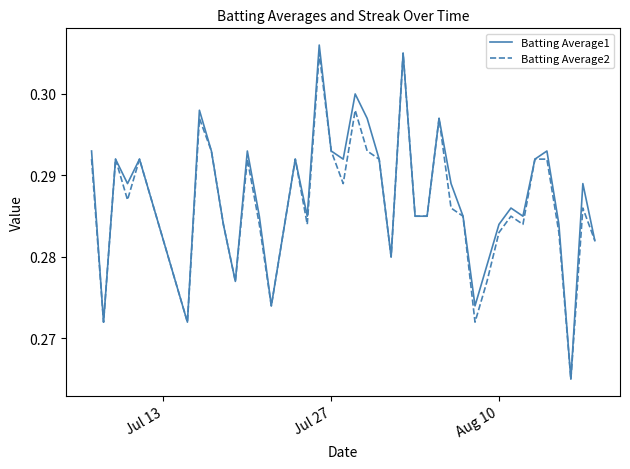

Which series has the widest spread of values?

Batting Average1